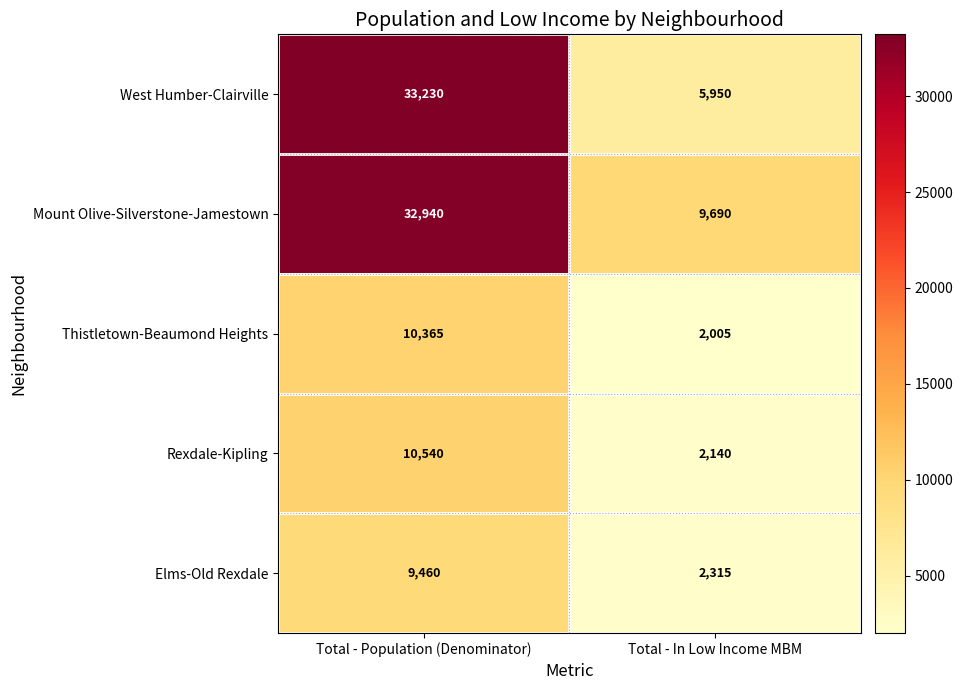

List the series in order of their peak value, highest first.

West Humber-Clairville, Mount Olive-Silverstone-Jamestown, Rexdale-Kipling, Thistletown-Beaumond Heights, Elms-Old Rexdale